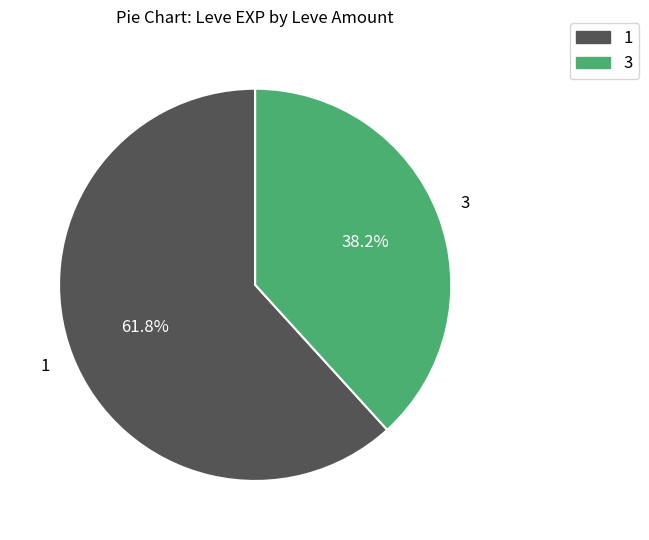

Is there a majority slice in this chart?

Yes